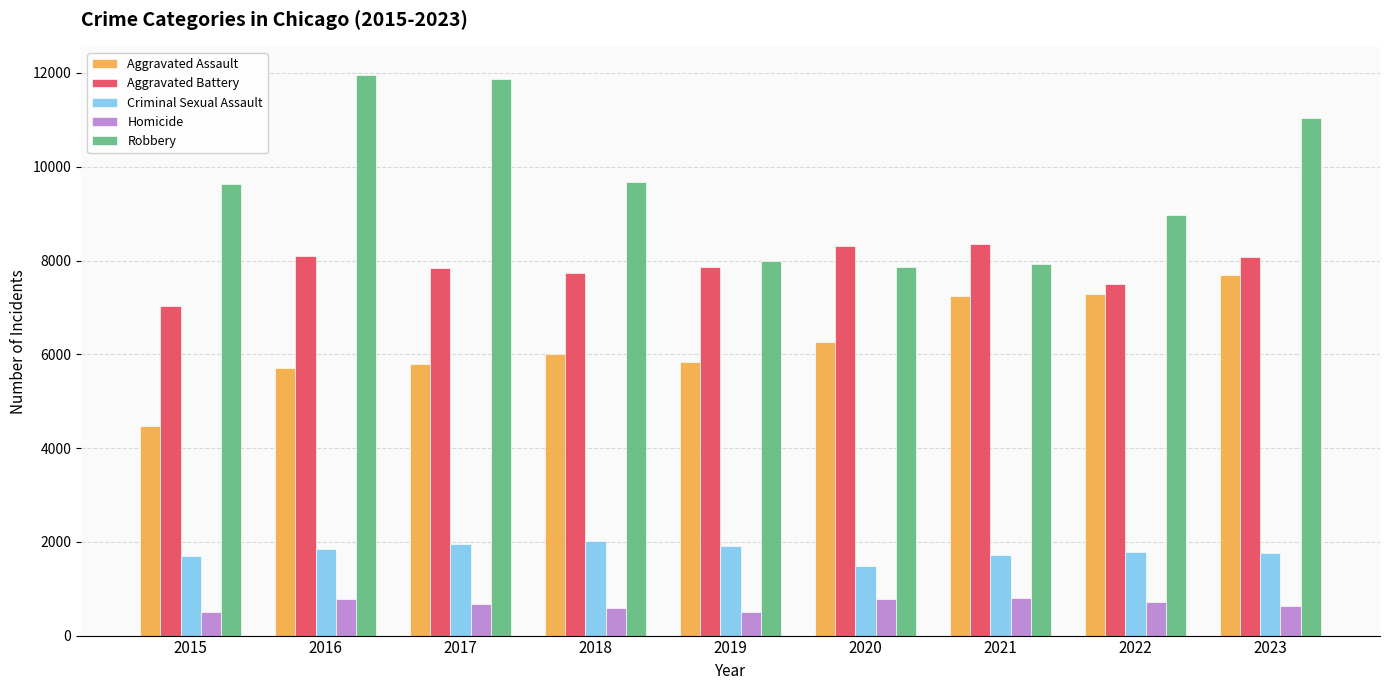

What is the total value across all series at 2021?

26023